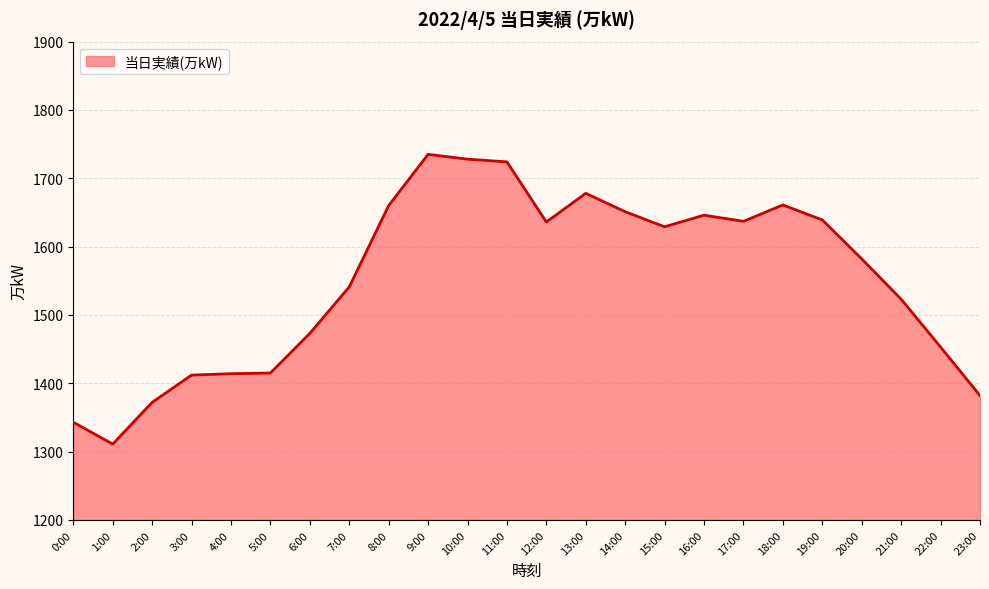

What is the change in value from 6:00 to 22:00?

-20